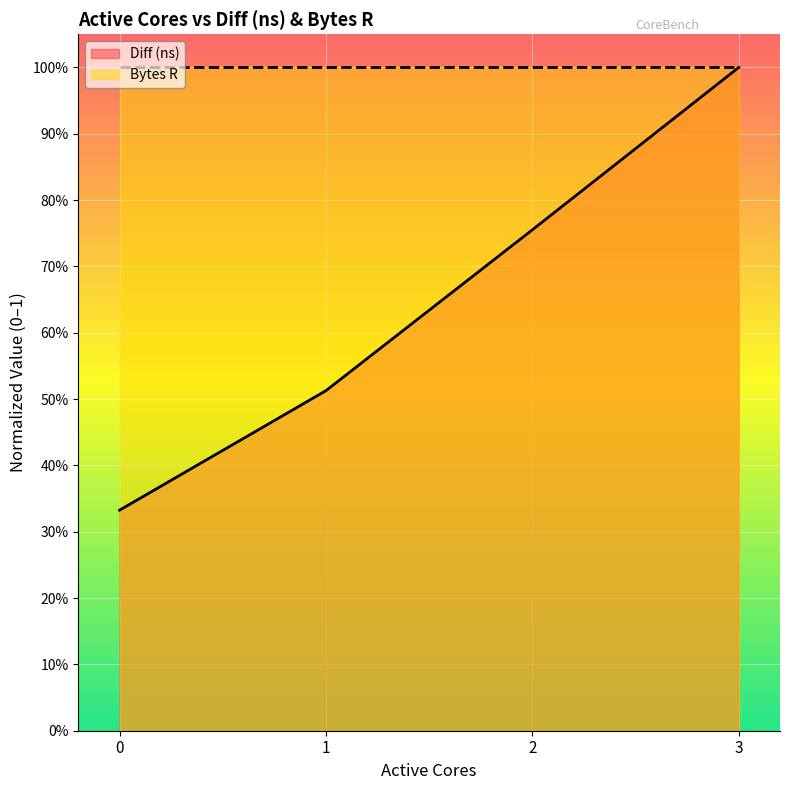

Reading right to left, list all the values displayed in this chart.

1.0	0.8	0.5	0.3